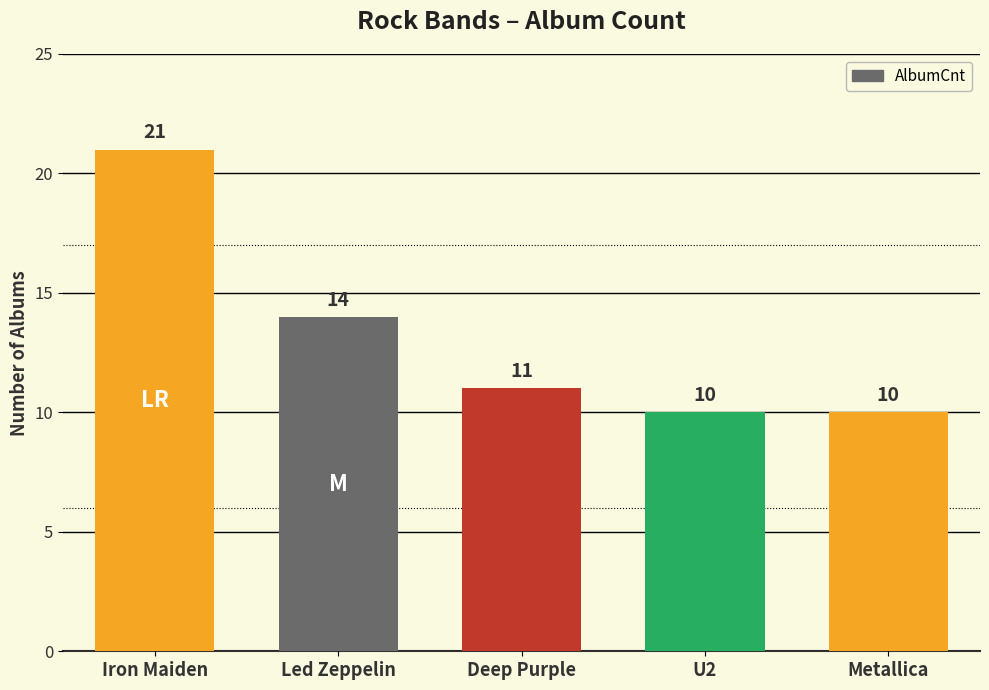

What is the minimum value shown in the chart?

10